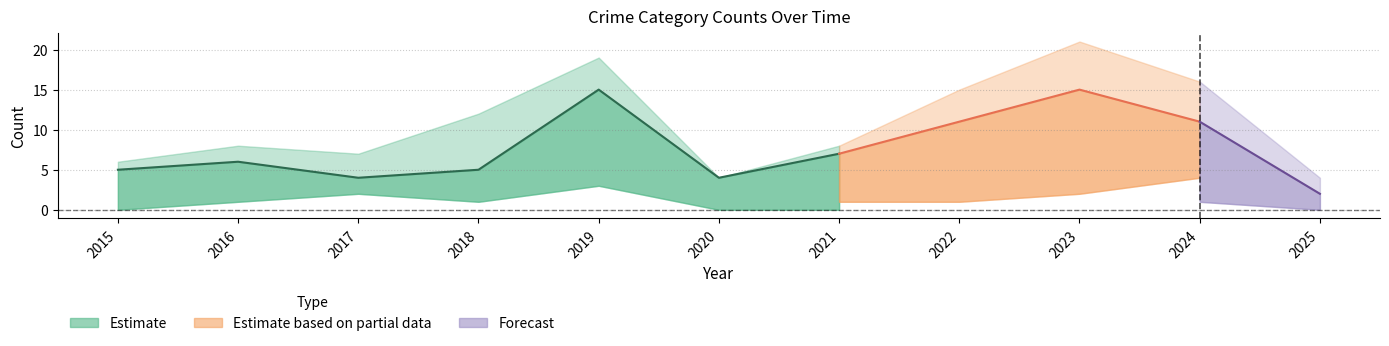

Rank the categories by Robbery value from lowest to highest.

2025, 2017, 2020, 2015, 2018, 2016, 2021, 2022, 2024, 2019, 2023